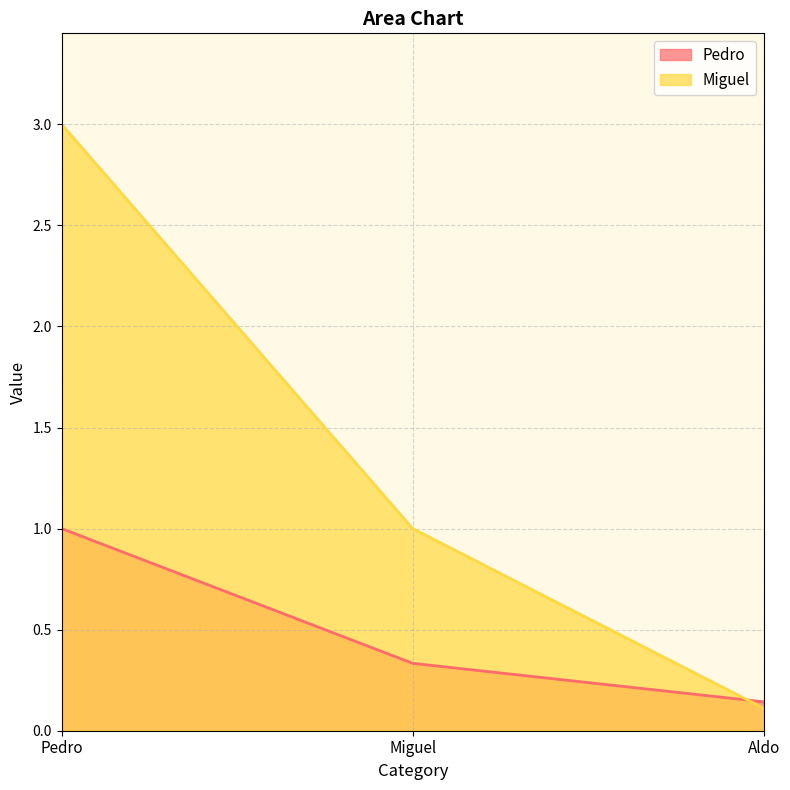

Which has a higher value, Pedro or Miguel?

Pedro